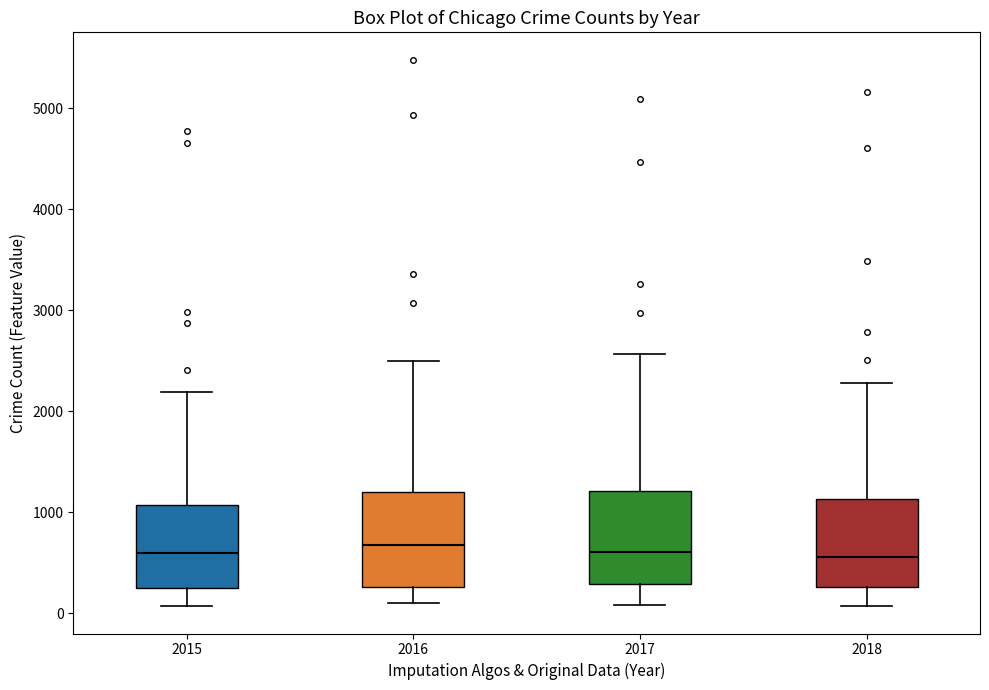

Where does the median line of the box at x = 2015 sit on the y-axis? The values are not printed on the chart, so give them approximately, as read against the axis.

600